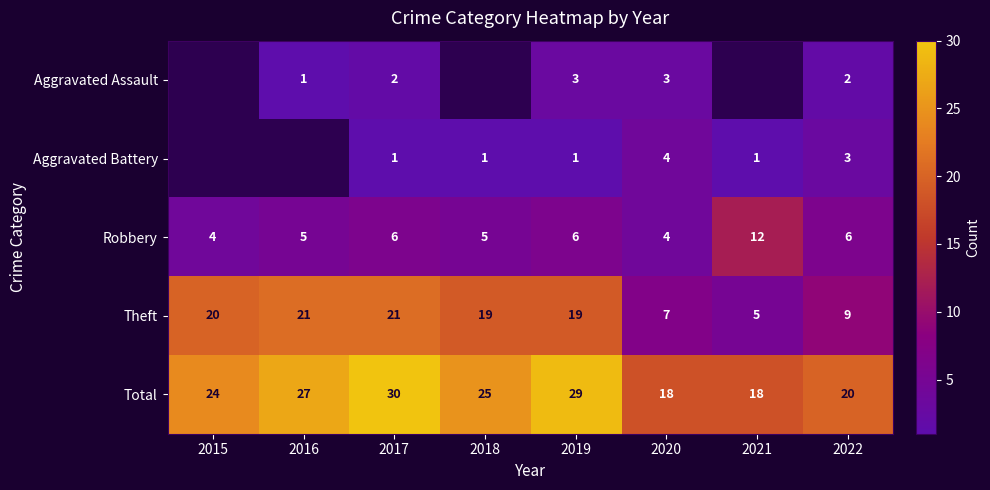

What is the spread (max minus min) of values at 2019?

28